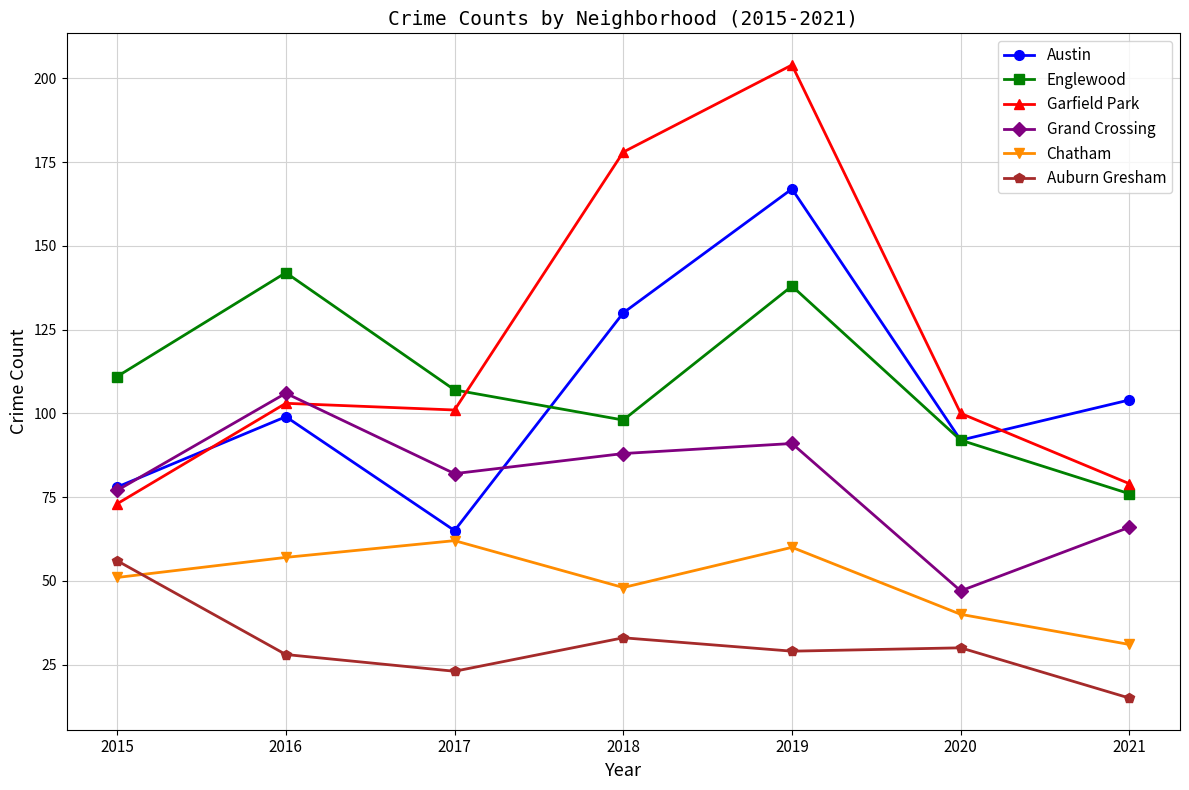

True or false: Chatham has more than 0 points higher than both neighbors.

True